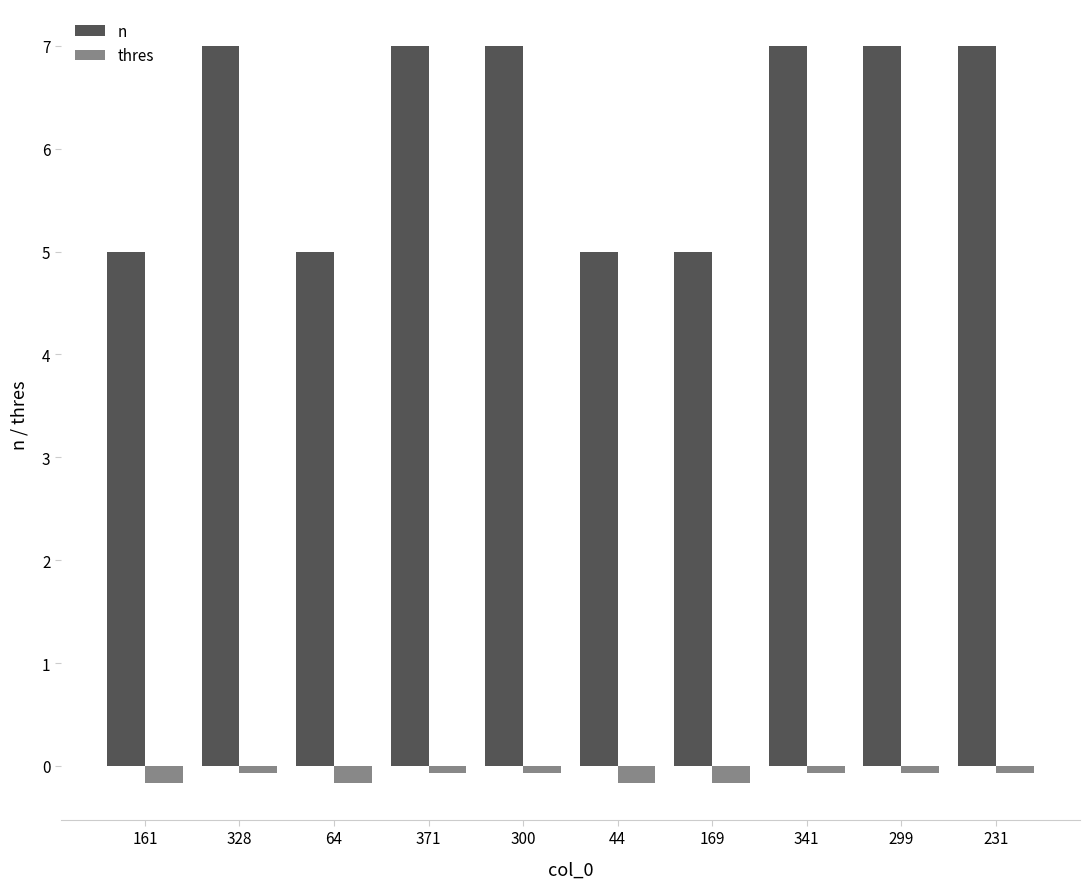

What is the difference between the maximum and minimum values in the thres series?

0.1